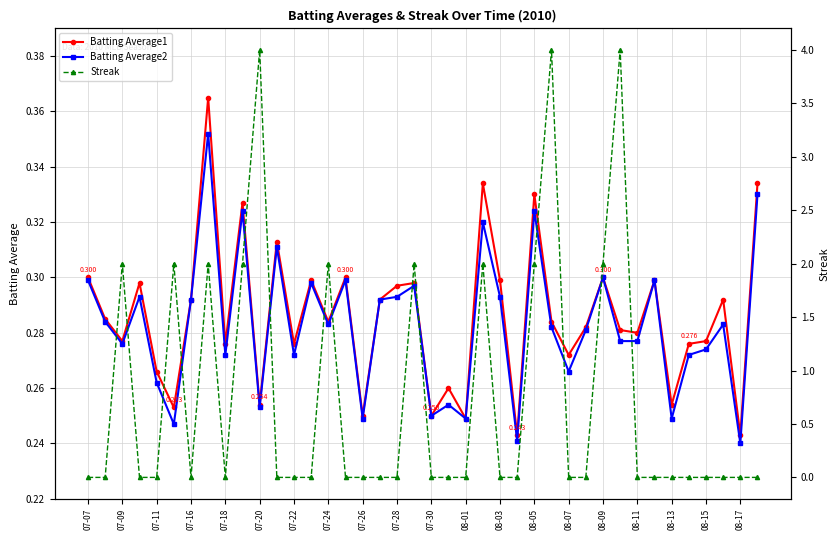

True or false: Batting Average2 has more than 1 interior local peaks.

True